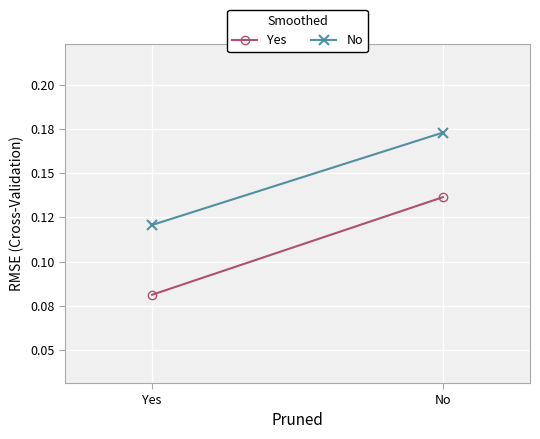

What is the difference between the No values at Yes and No?

0.1